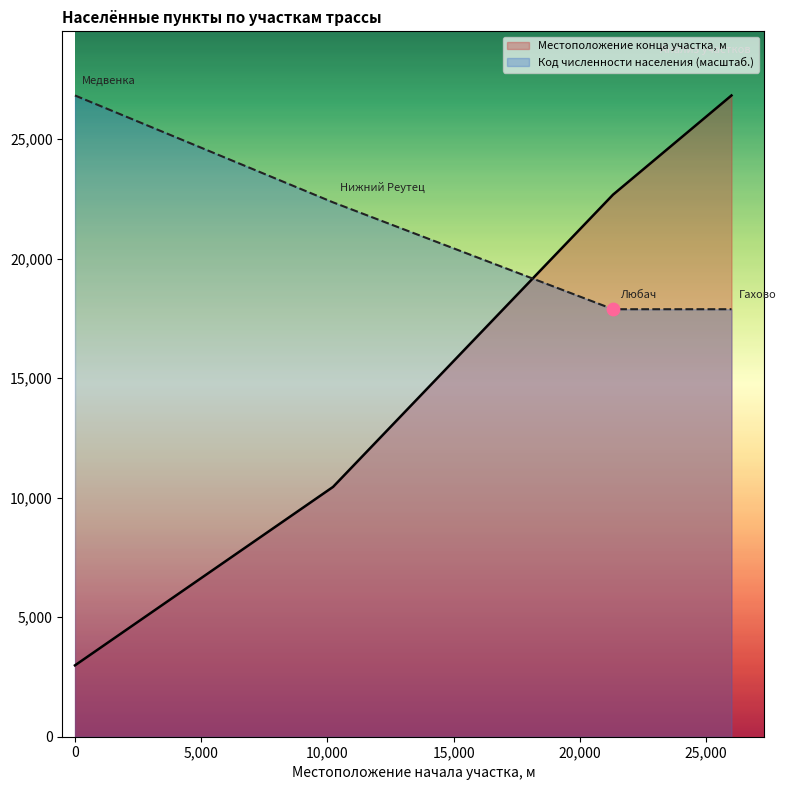

What are all the series names shown in the legend?

Местоположение конца участка, м, Код численности населения (масштаб.)